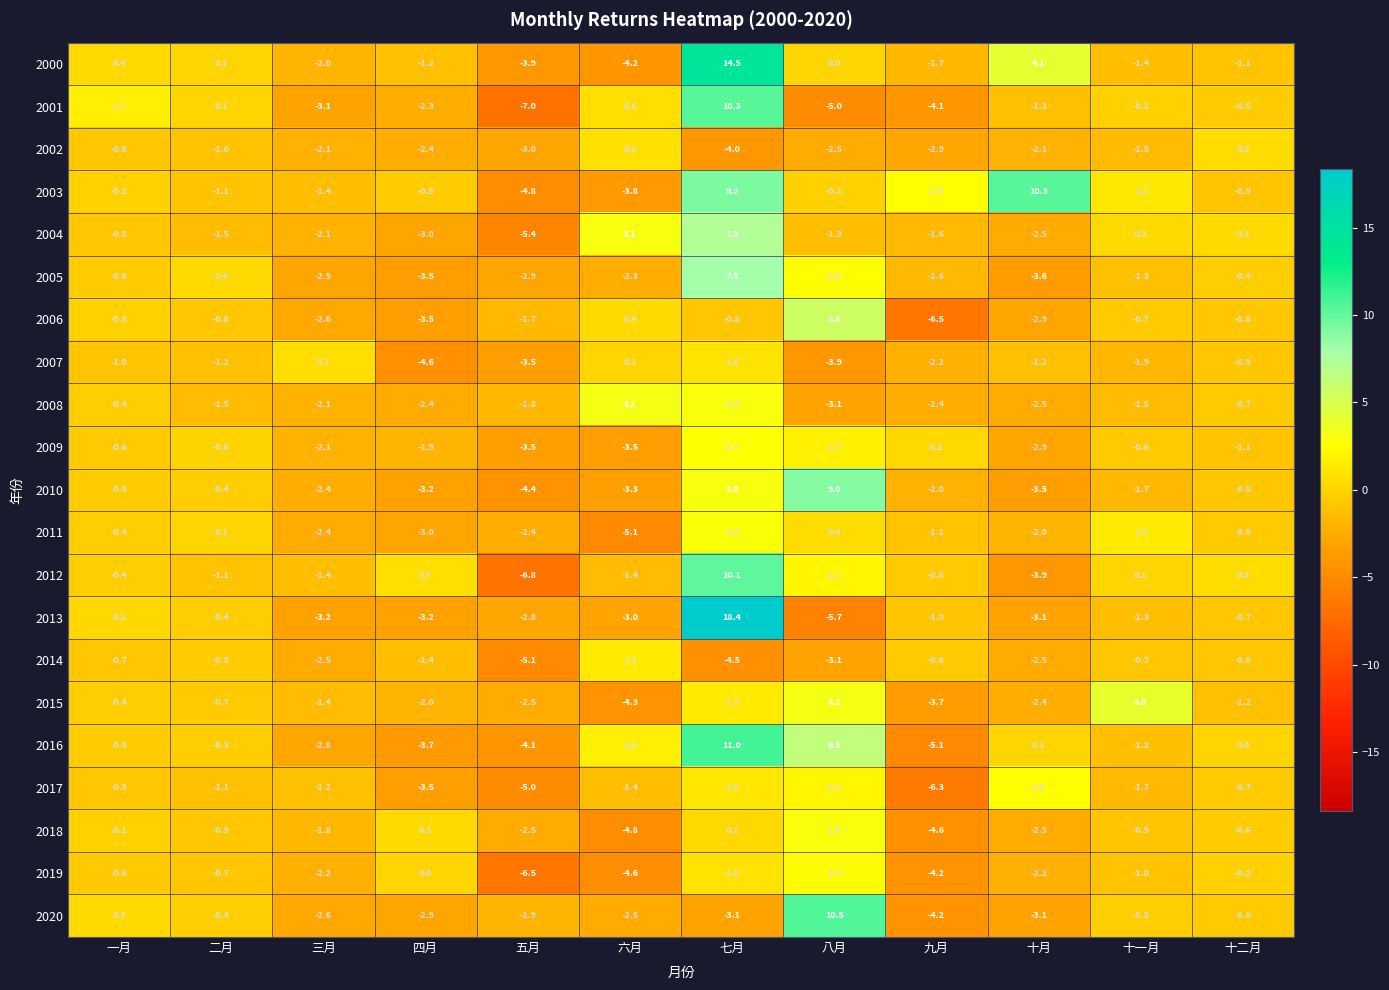

At which label does 2018 first exceed 0?

四月